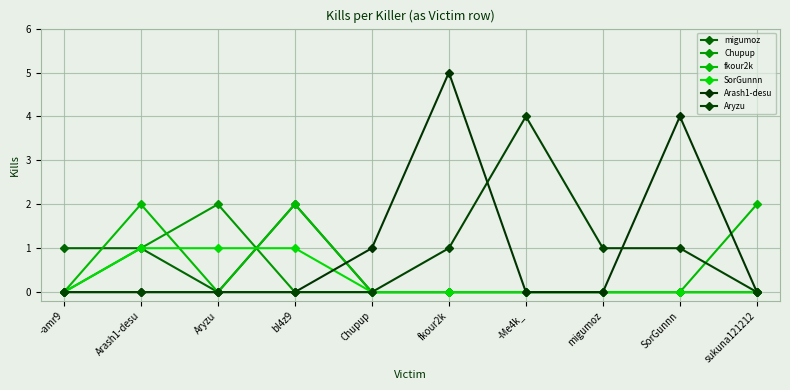

At bl4z9, list the series in order from largest to smallest.

migumoz, fkour2k, SorGunnn, Chupup, Arash1-desu, Aryzu